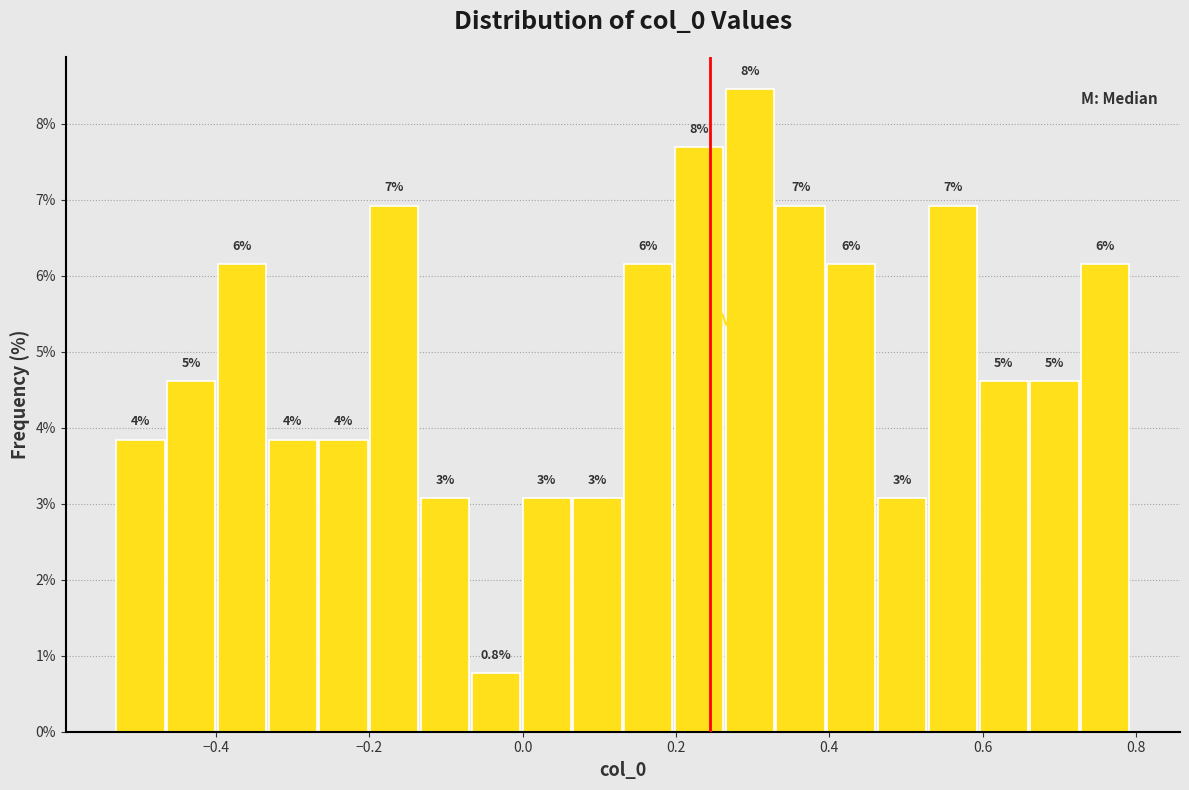

Read against the x-axis, roughly where is the centre of the tallest bar?

0.30